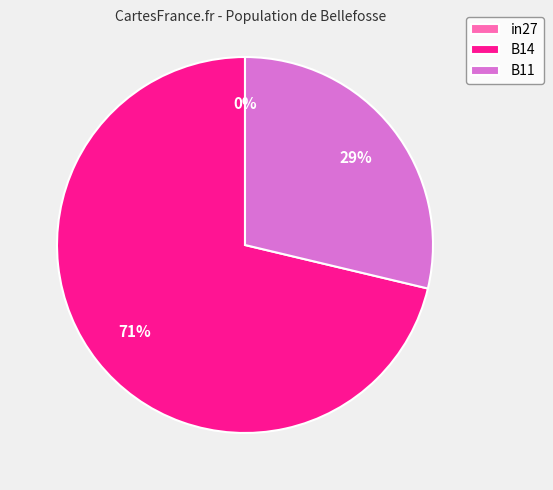

Which category has the biggest portion of the pie?

B14